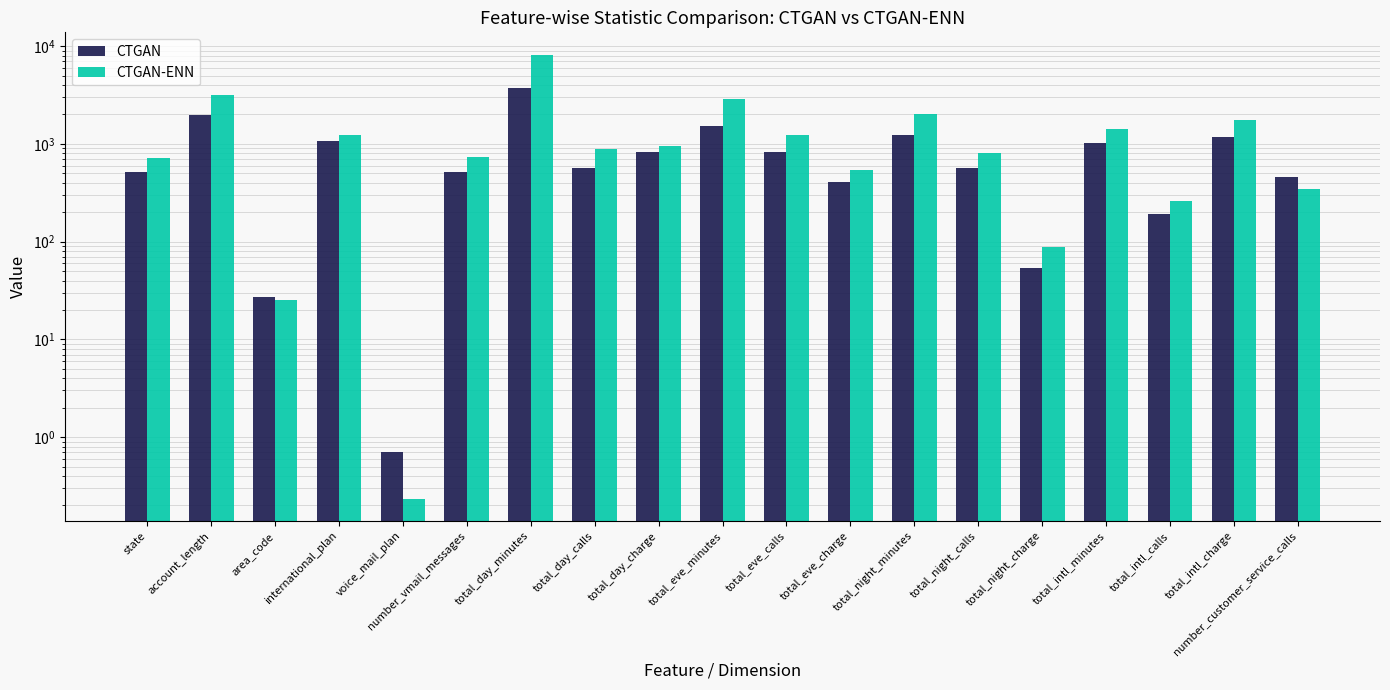

What is the difference between the maximum and second lowest values in the CTGAN-ENN series?

8176.9